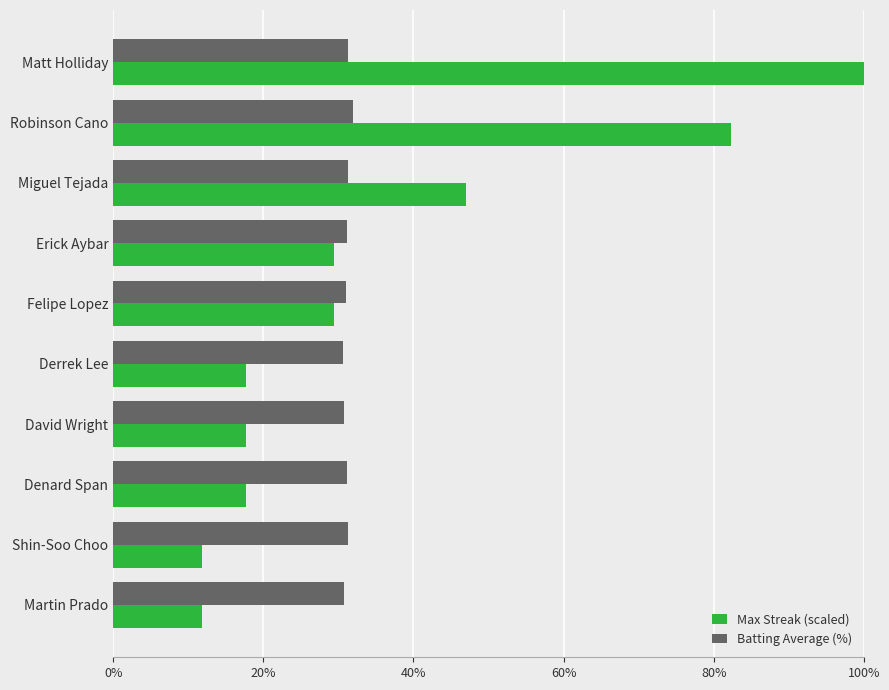

The Batting Average (%) series shows 20.8 at Erick Aybar. True or false?

False